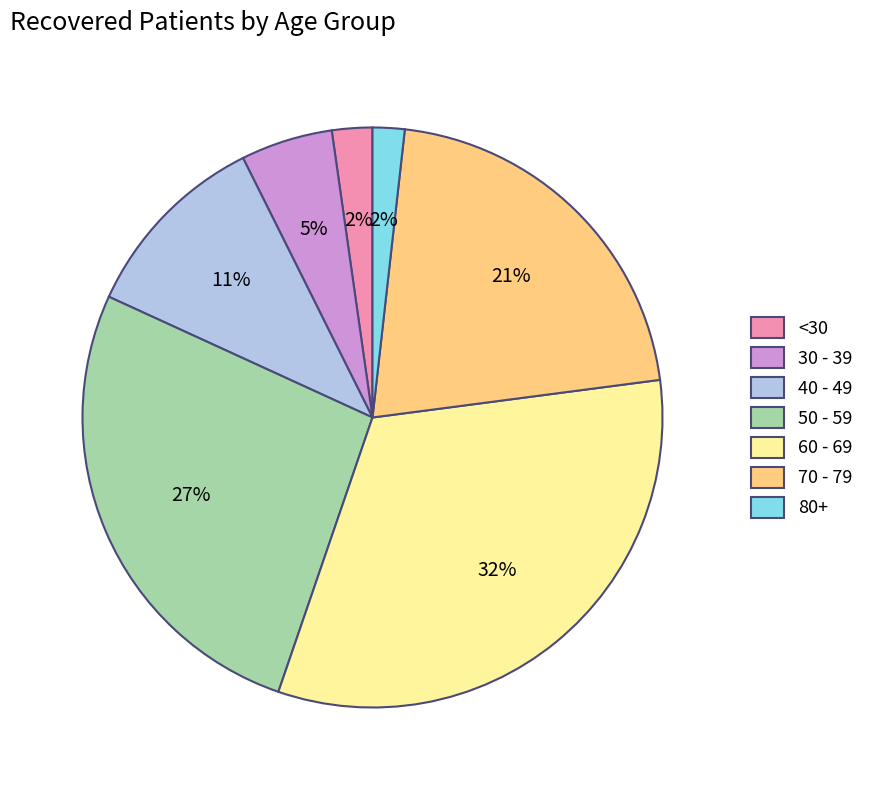

The <30 slice represents 2% of the pie. True or false?

True